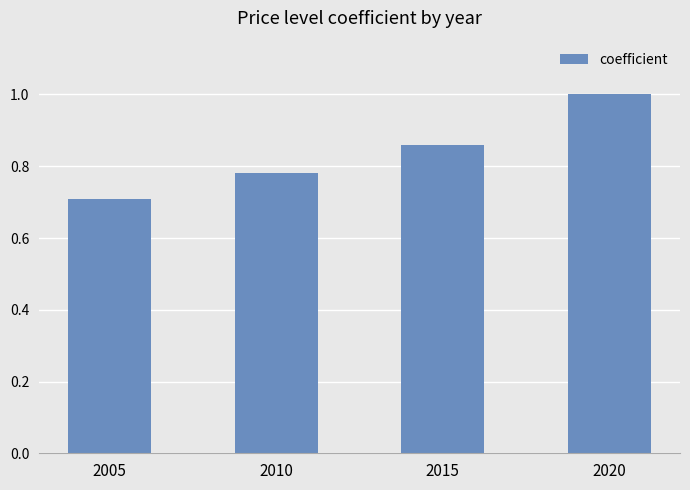

Between 2005 and 2015, which is larger?

2015